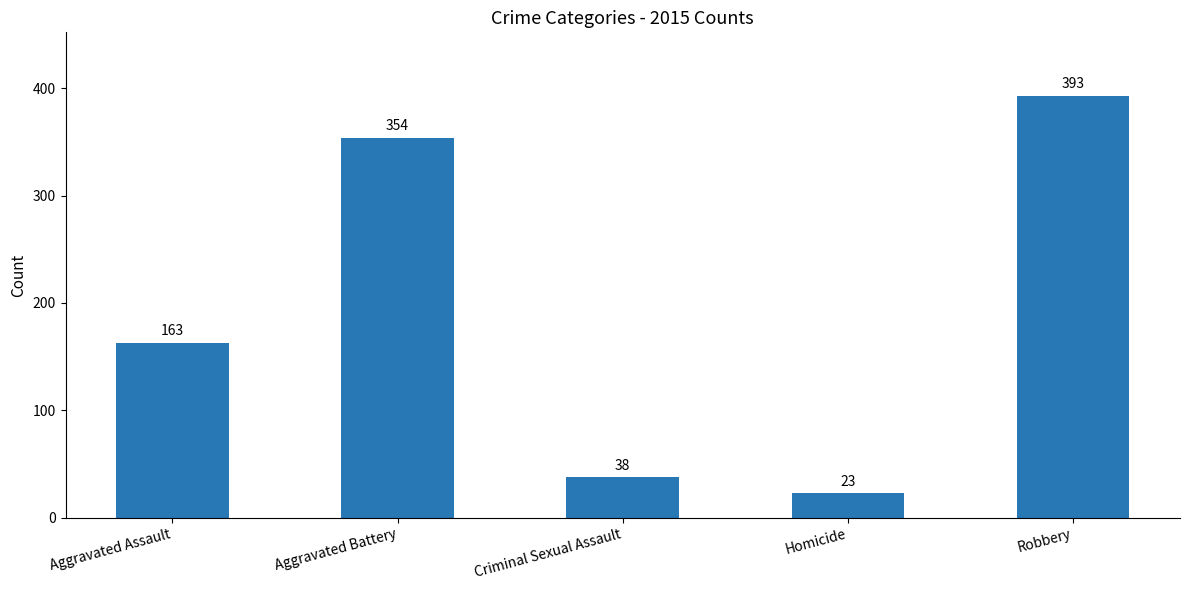

What position from the left is Aggravated Battery?

2